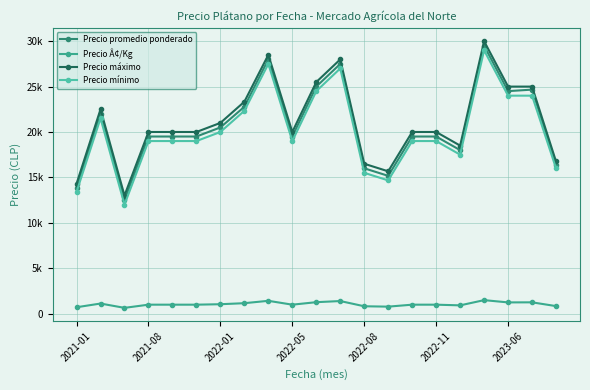

What is the difference between the second highest and second lowest values in the Precio máximo series?

14200.0